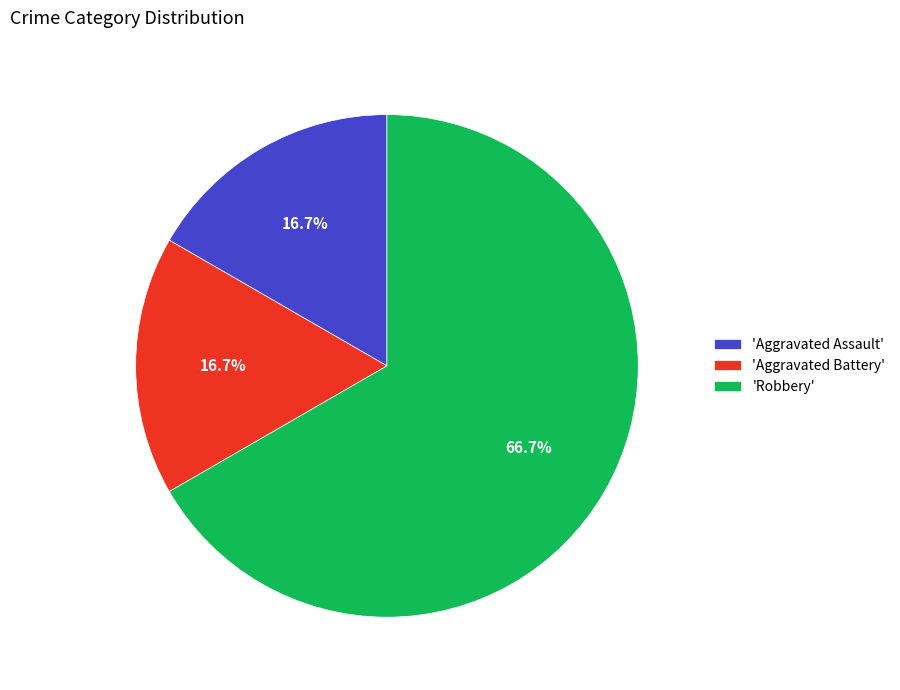

What is the largest slice in the pie chart?

'Robbery'